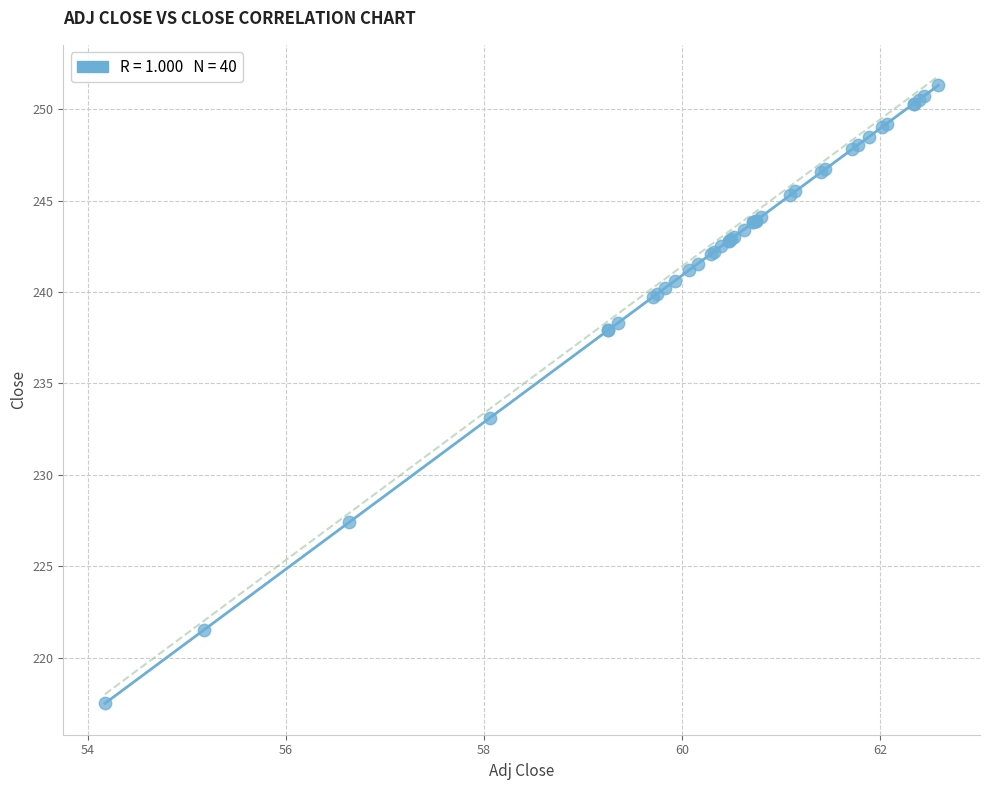

What Y value in the scatter plot is closest to 234?

233.1